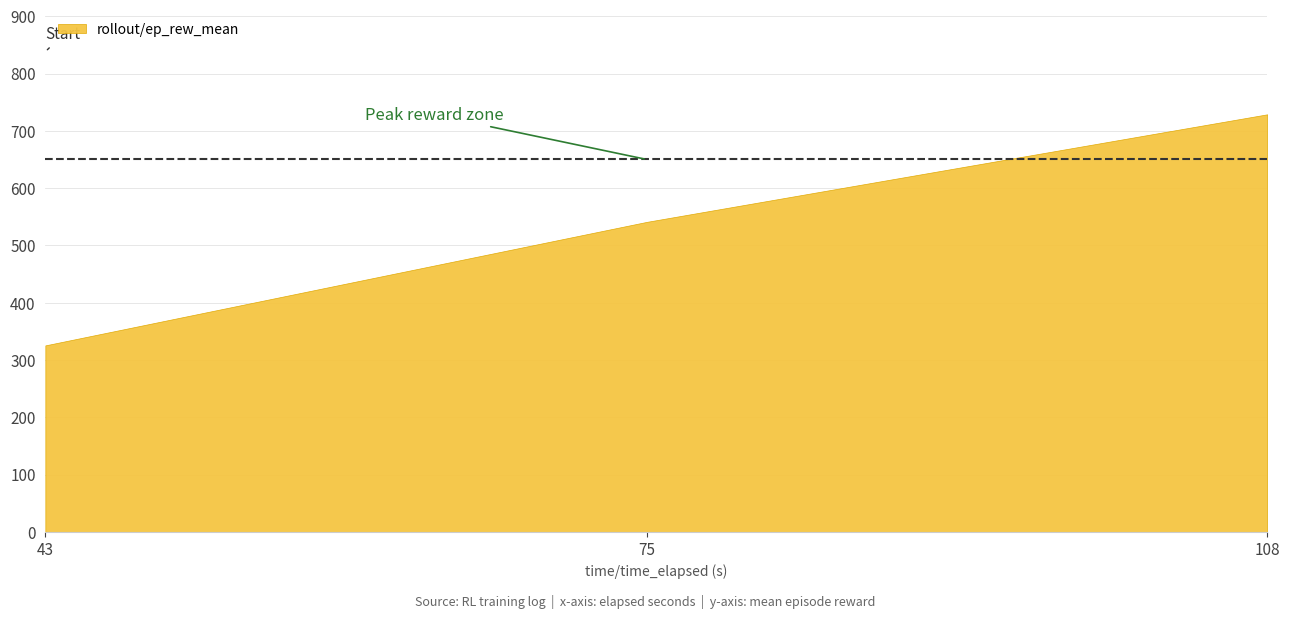

What is the maximum value shown in the chart?

728.8